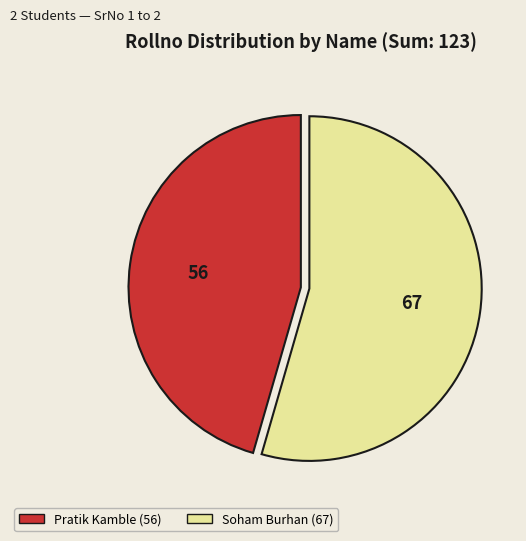

What is the smallest slice in the pie chart?

Pratik Kamble